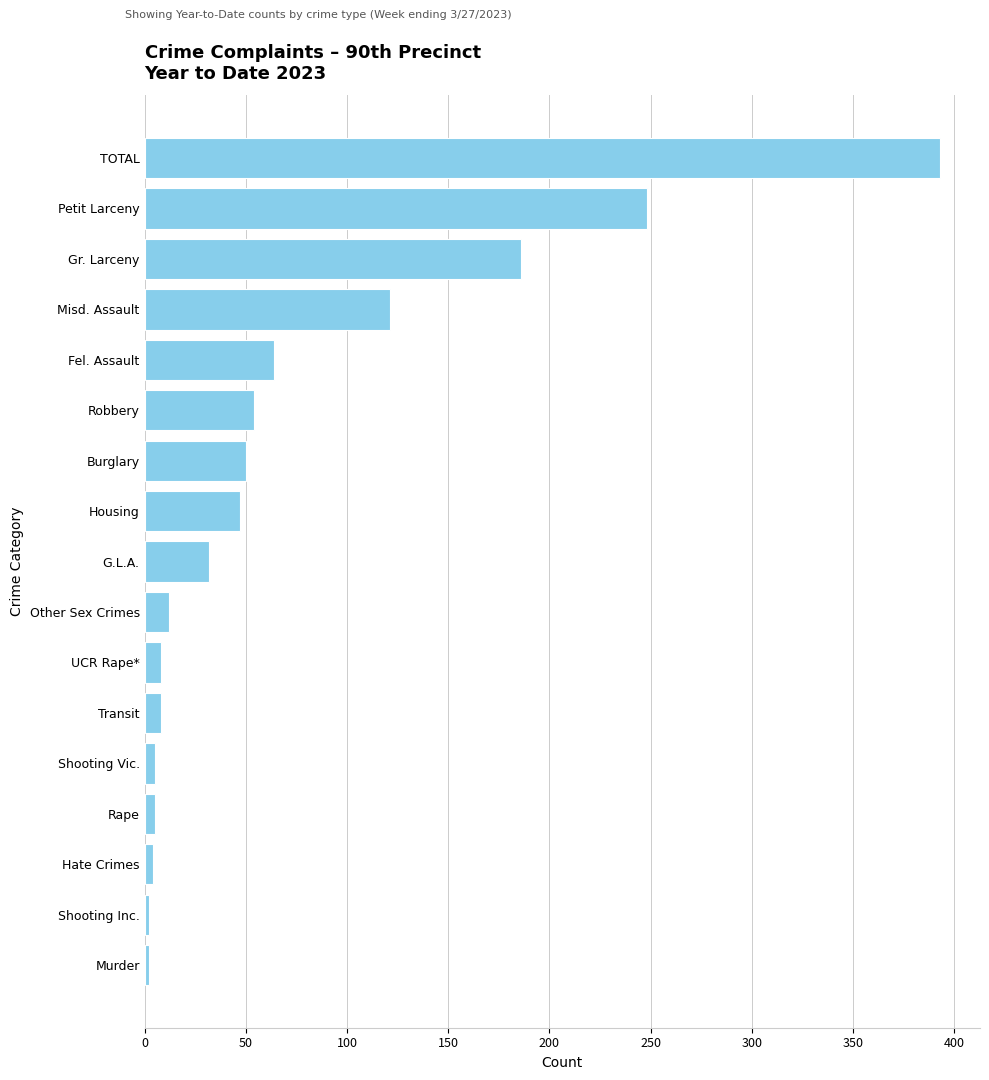

What is the difference between the maximum and minimum values?

391